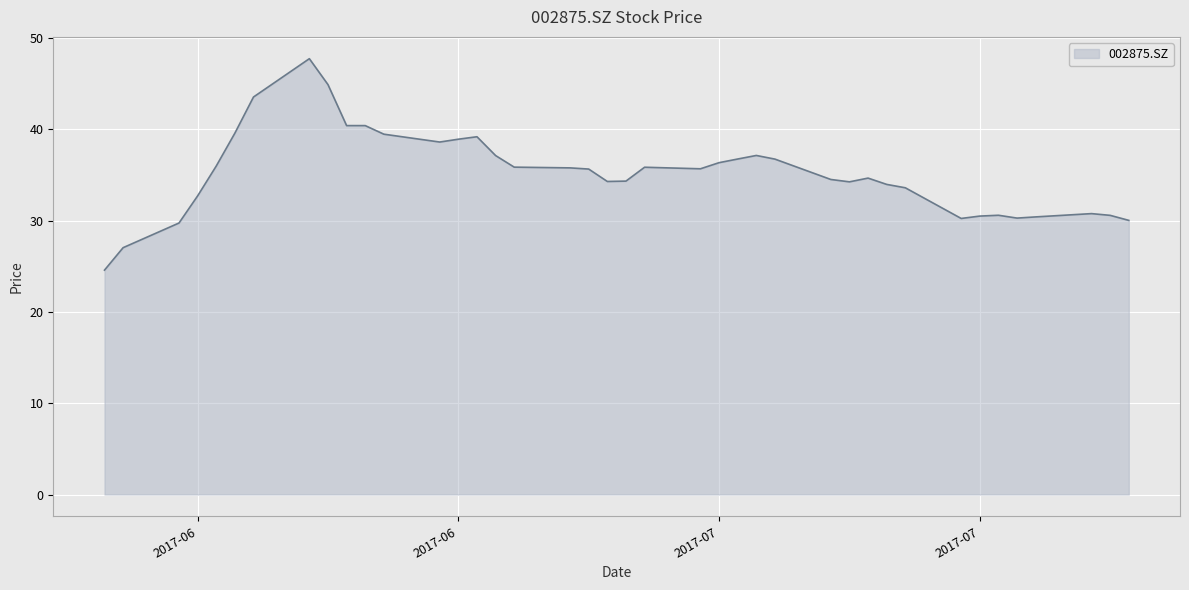

What is the greatest value displayed?

47.7